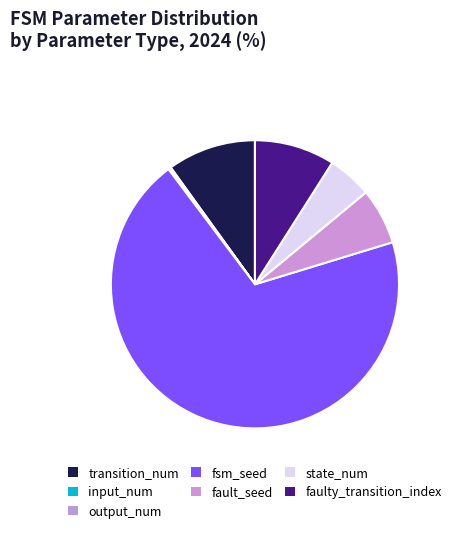

Approximately how many times larger is the value at fsm_seed compared to output_num?

447.0